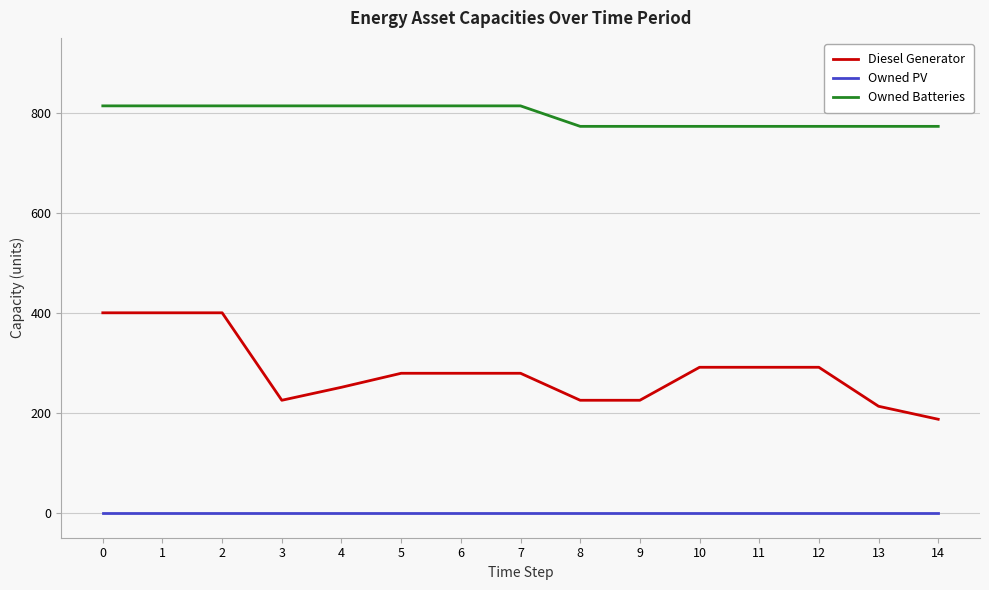

Which series has the largest range (max minus min)?

Diesel Generator